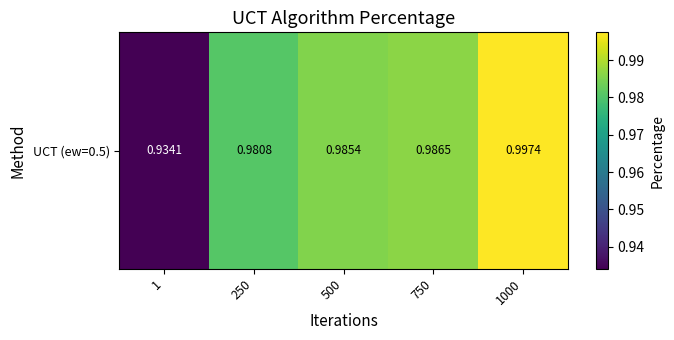

List the labels in order of value, largest first.

1000, 750, 500, 250, 1